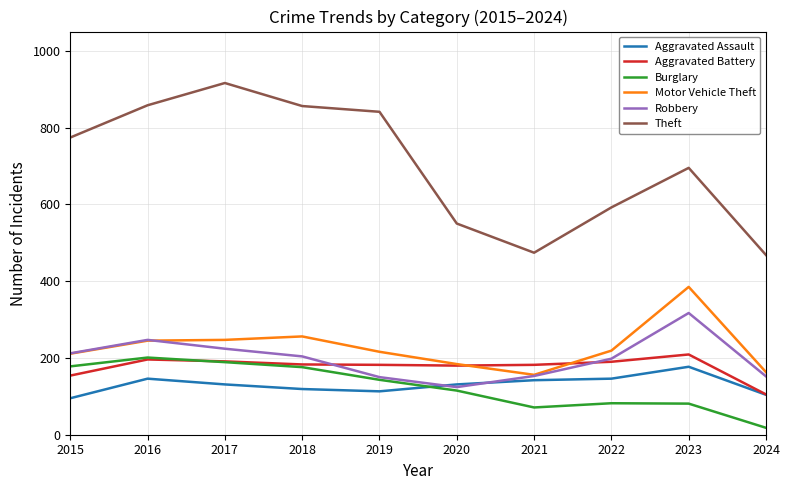

Is this an area chart (filled region under the line)?

No